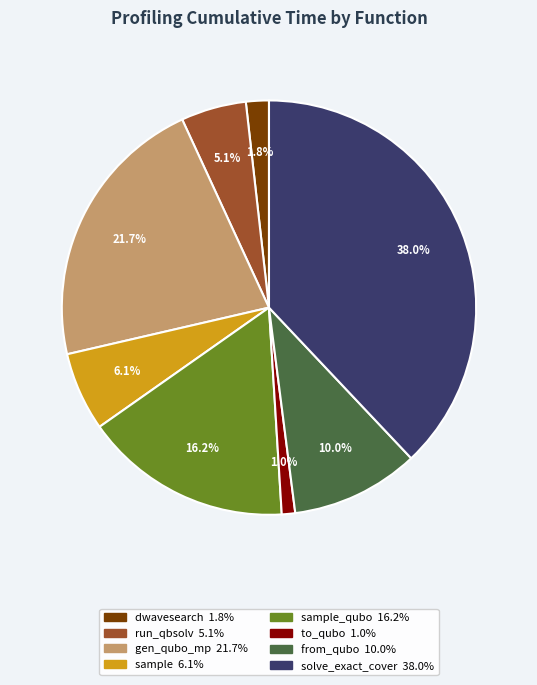

Is there a majority slice in this chart?

No